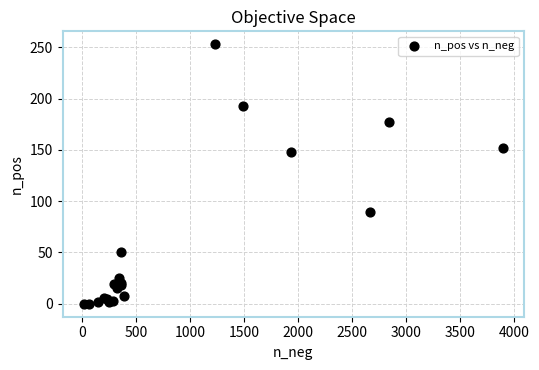

What Y value in the scatter plot is closest to 126?

148